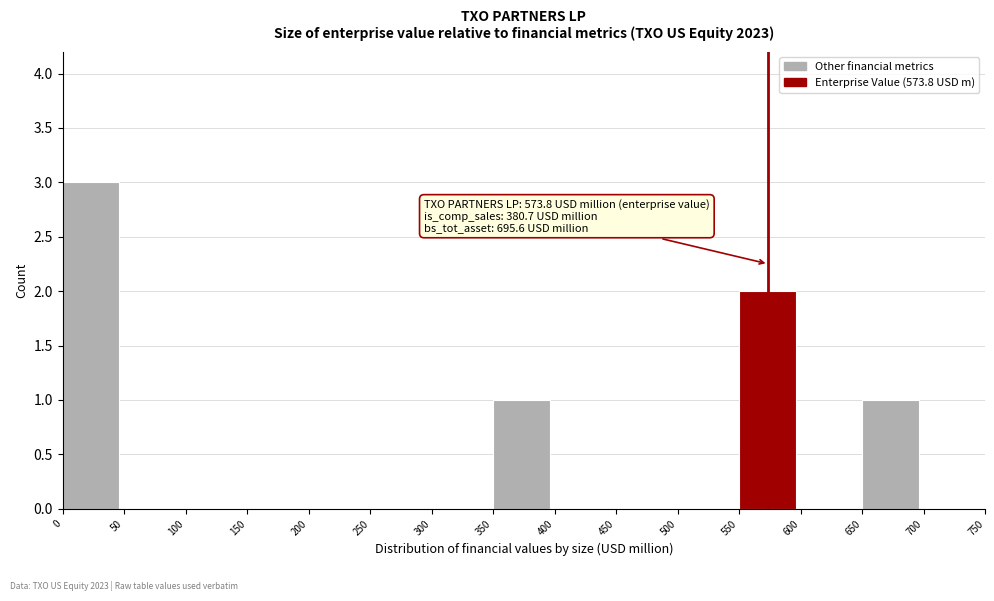

Over which range of the x-axis is the bar tallest?

0 to 50